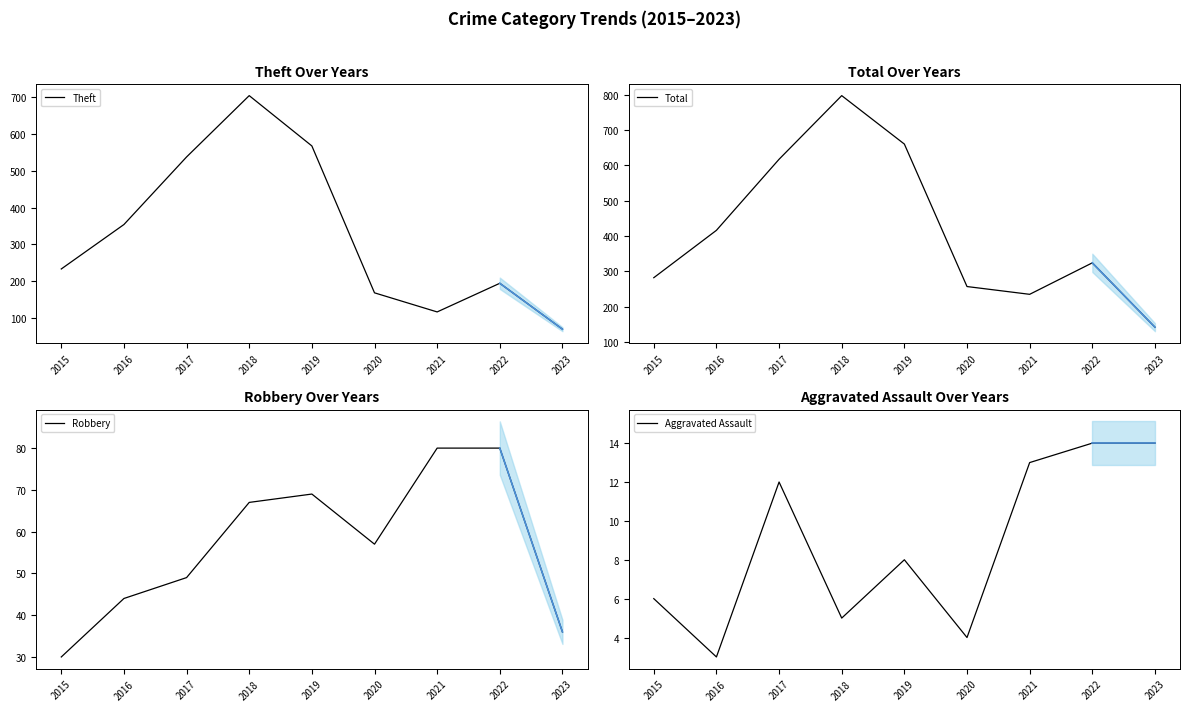

How many lines are shown in the chart?

4